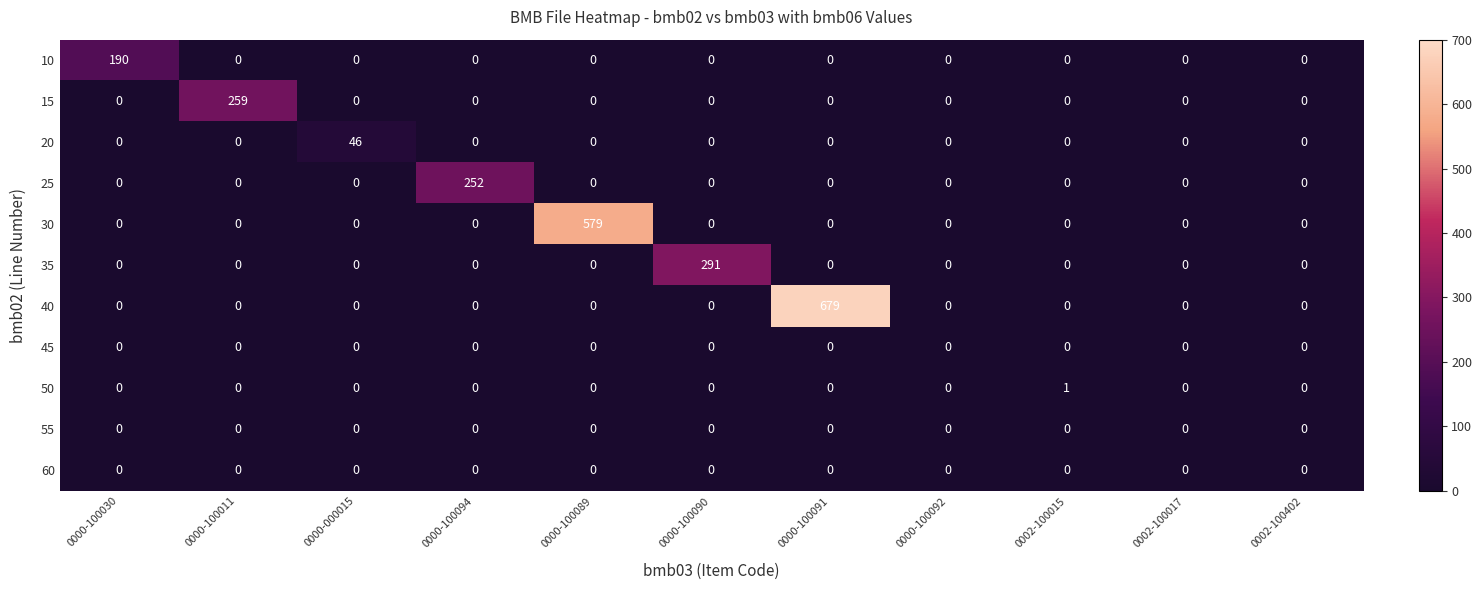

What is the sum of all 25 values?

252